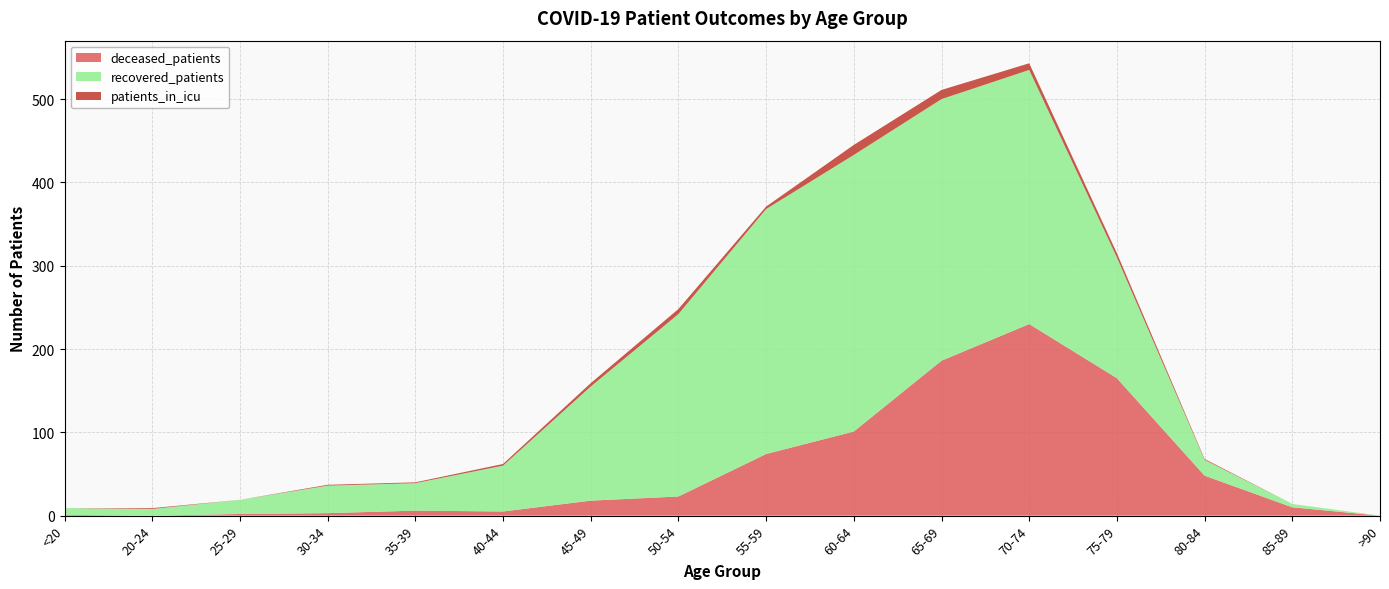

Reading left to right, what are all the values shown in this chart?

deceased_patients: <20=1	20-24=0	25-29=2	30-34=3	35-39=6	40-44=5	45-49=18	50-54=23	55-59=74	60-64=101	65-69=186	70-74=230	75-79=165	80-84=48	85-89=10	>90=0
recovered_patients: <20=8	20-24=8	25-29=17	30-34=33	35-39=33	40-44=55	45-49=137	50-54=219	55-59=294	60-64=332	65-69=314	70-74=305	75-79=145	80-84=19	85-89=4	>90=0
patients_in_icu: <20=0	20-24=1	25-29=0	30-34=1	35-39=1	40-44=2	45-49=4	50-54=6	55-59=3	60-64=12	65-69=11	70-74=8	75-79=5	80-84=1	85-89=0	>90=0